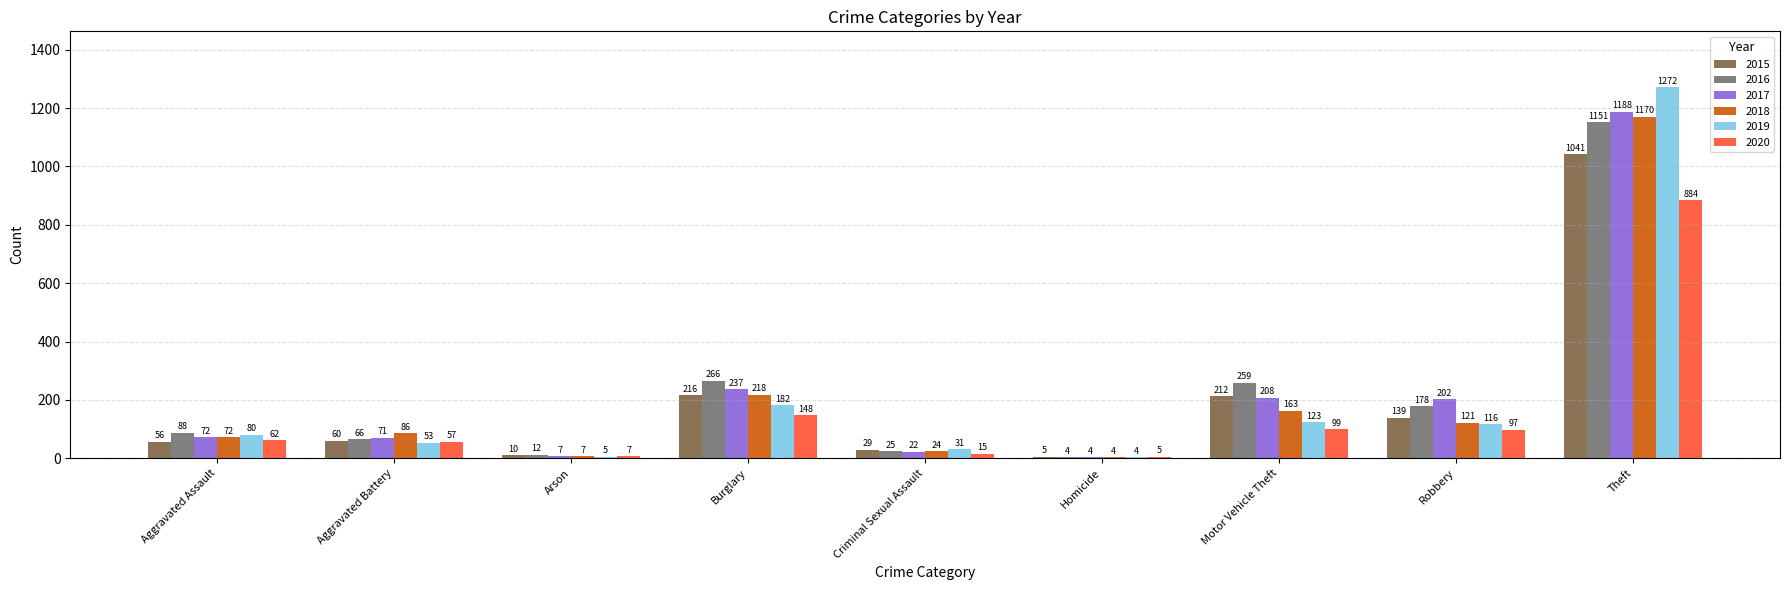

Which series has the largest total across all categories?

2016